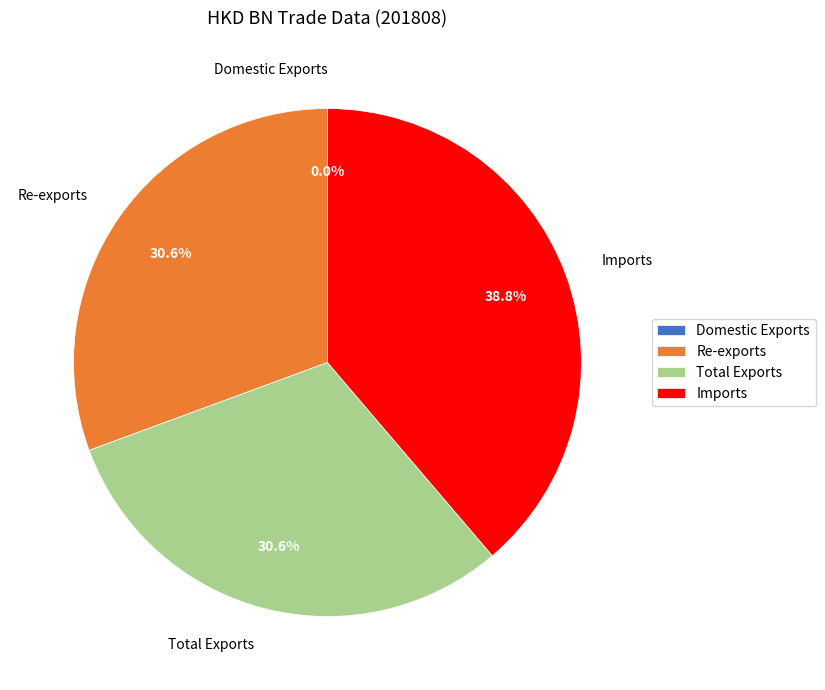

To the nearest percent, what portion does Re-exports represent?

31%